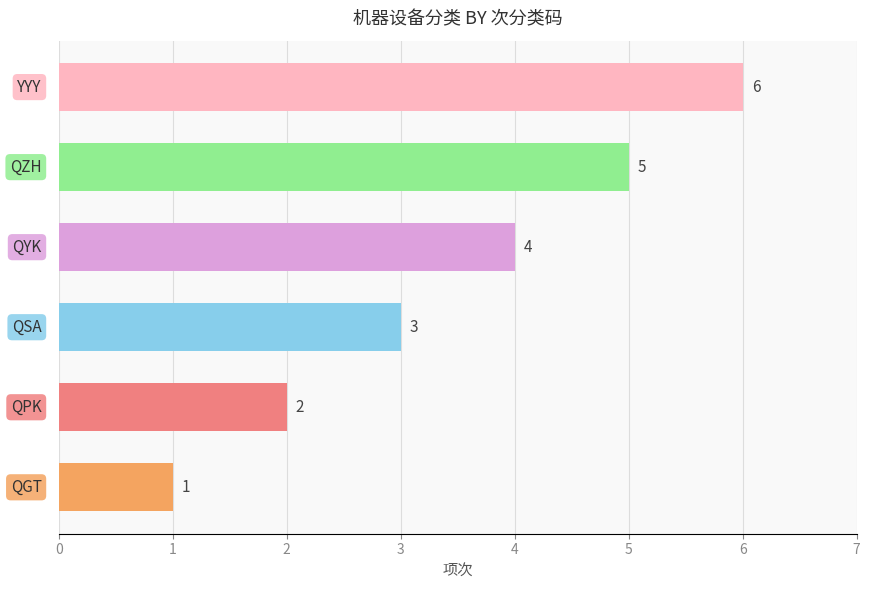

What is the average value?

4